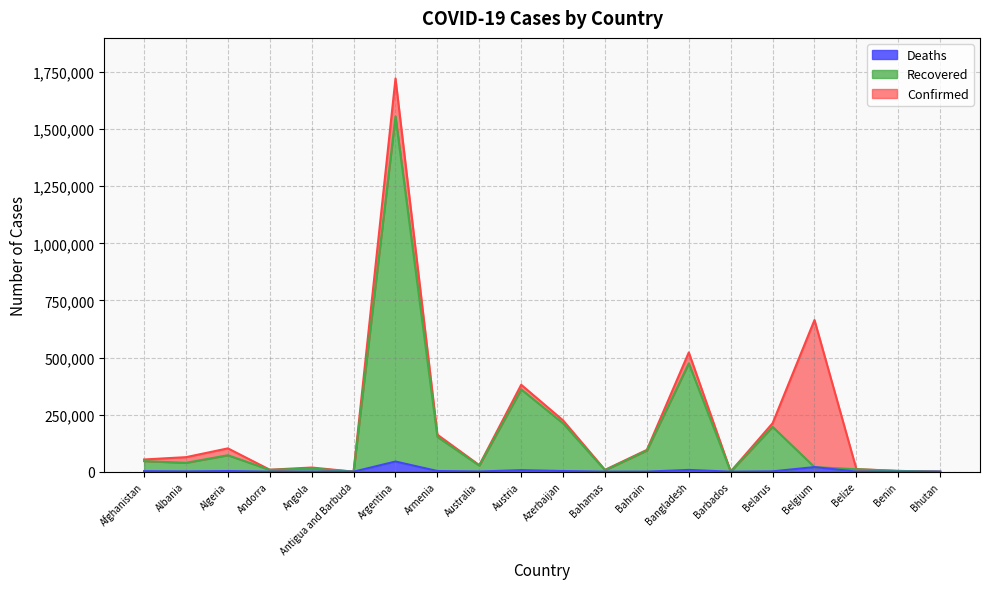

True or false: Recovered and Deaths intersect in this chart.

False